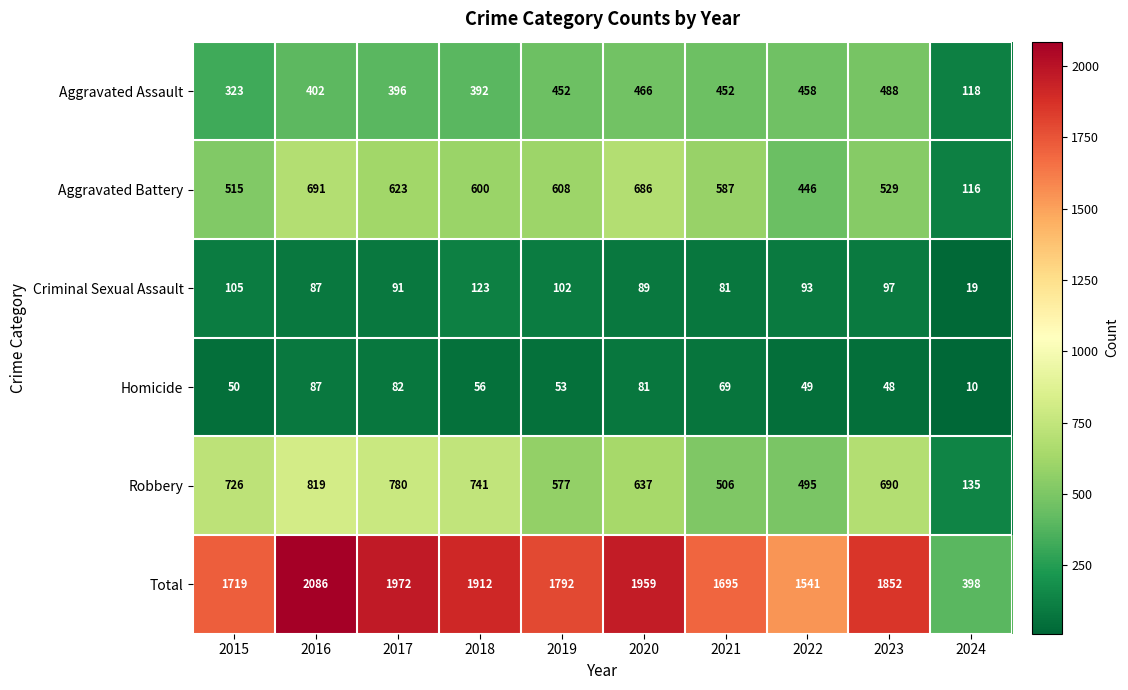

The Robbery series shows 875 at 2019. True or false?

False